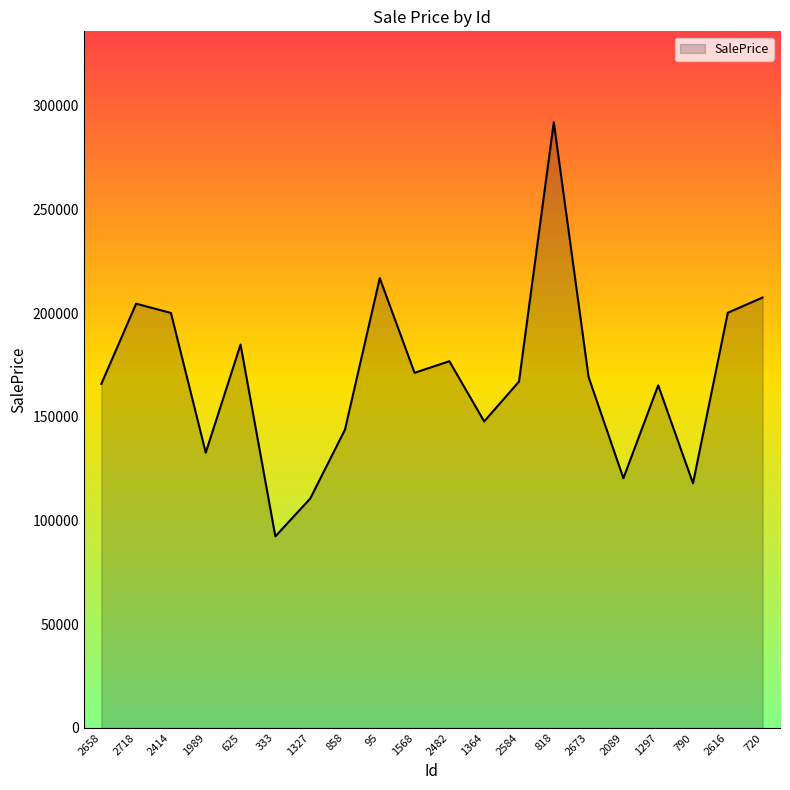

What is the maximum value shown in the chart?

292172.3